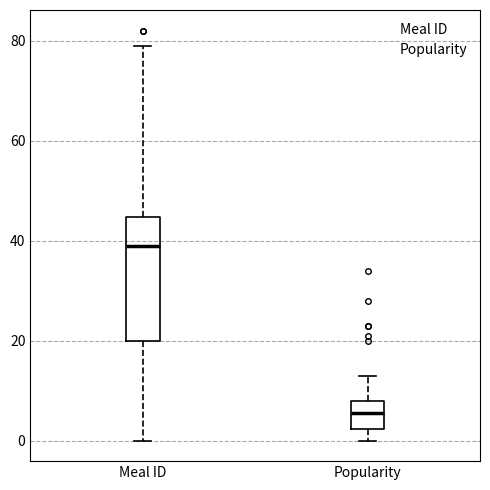

Reading left to right, read every box against the y-axis: the position of its median line, the range the box covers, and the ends of its whiskers. The values are not printed on the chart, so give them approximately, as read against the axis.

Meal ID: median 40, box 20 to 44, whiskers 0 to 80
Popularity: median 6, box 2 to 8, whiskers 0 to 14